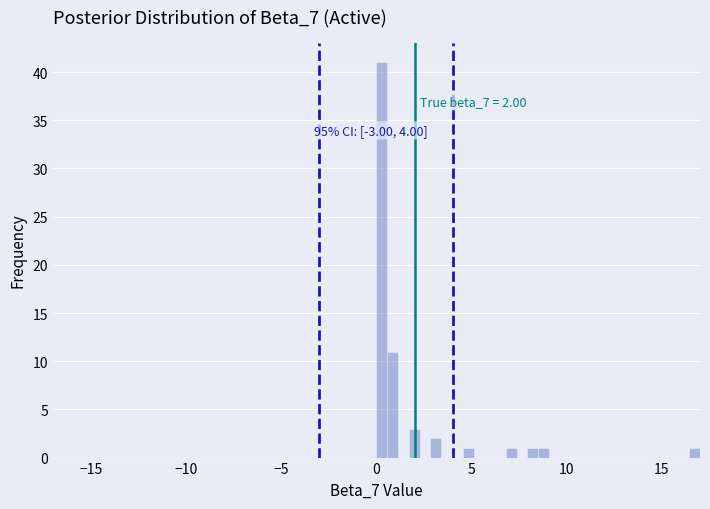

Around what value on the x-axis is the tallest bar? Give the approximate position of its centre, as read against the axis.

0.5